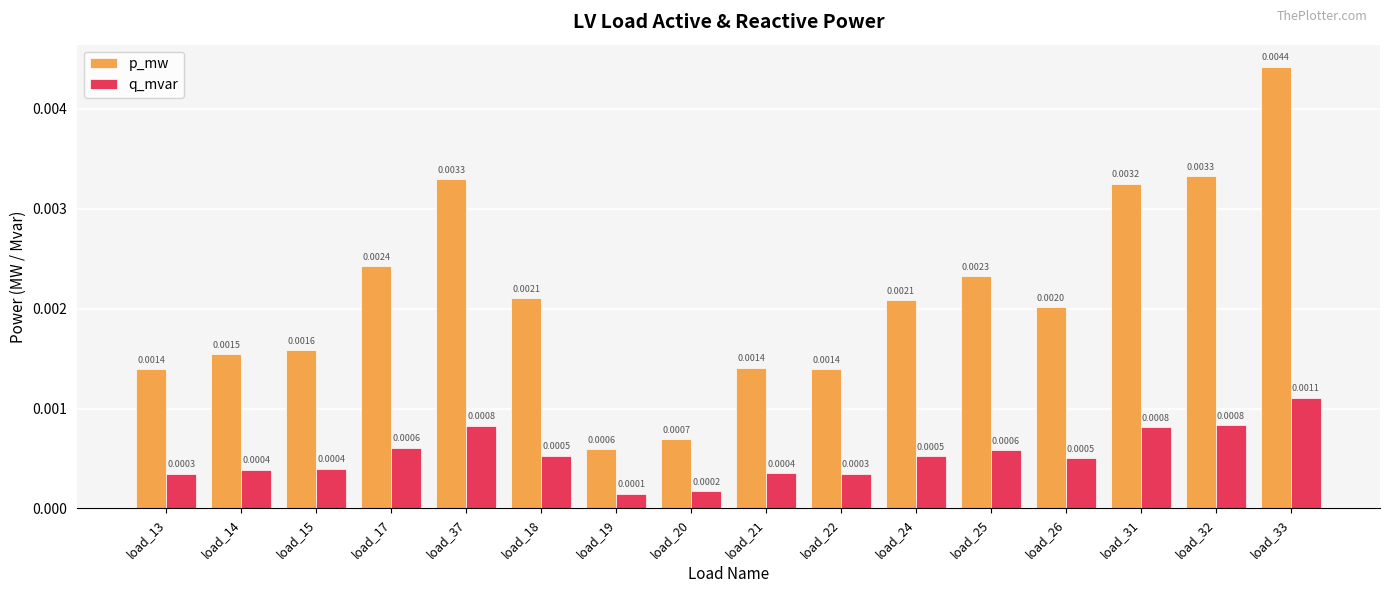

At which label does p_mw reach its minimum?

load_19